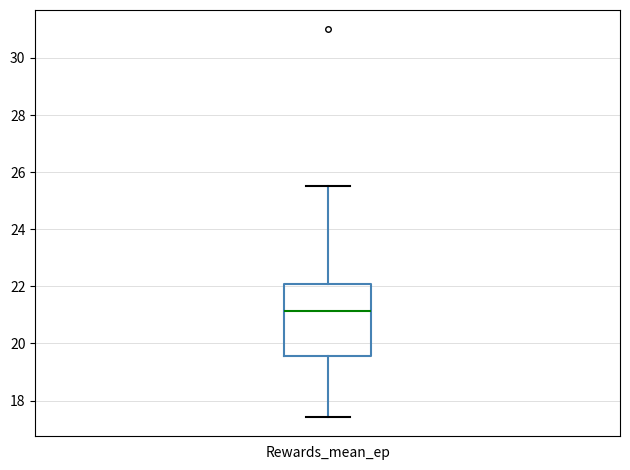

Where does the lower whisker of the box for Rewards_mean_ep end on the y-axis? The values are not printed on the chart, so give them approximately, as read against the axis.

17.4